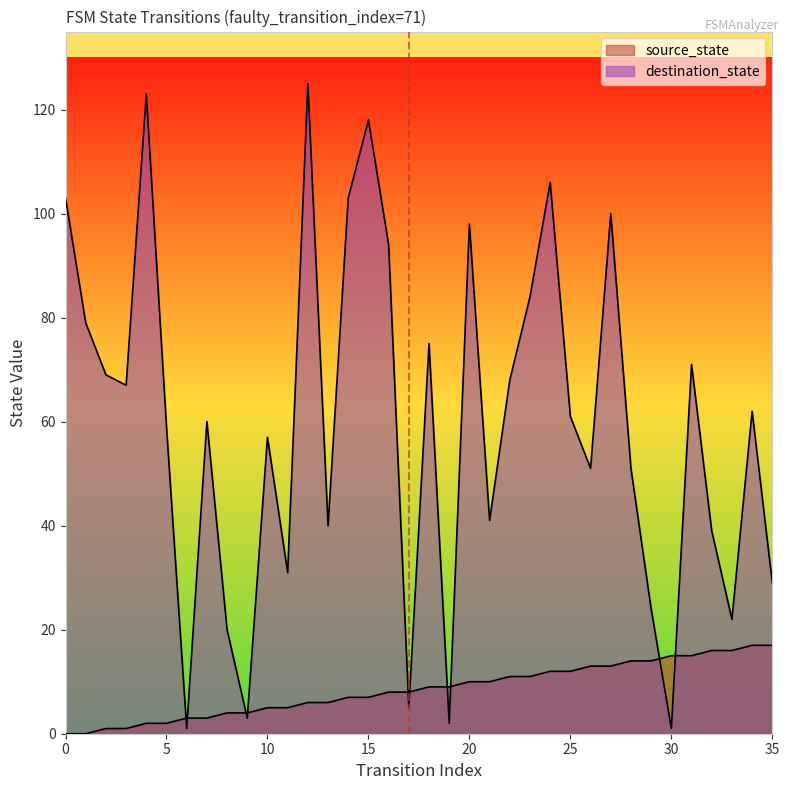

How many data points in source_state are less than 9?

18